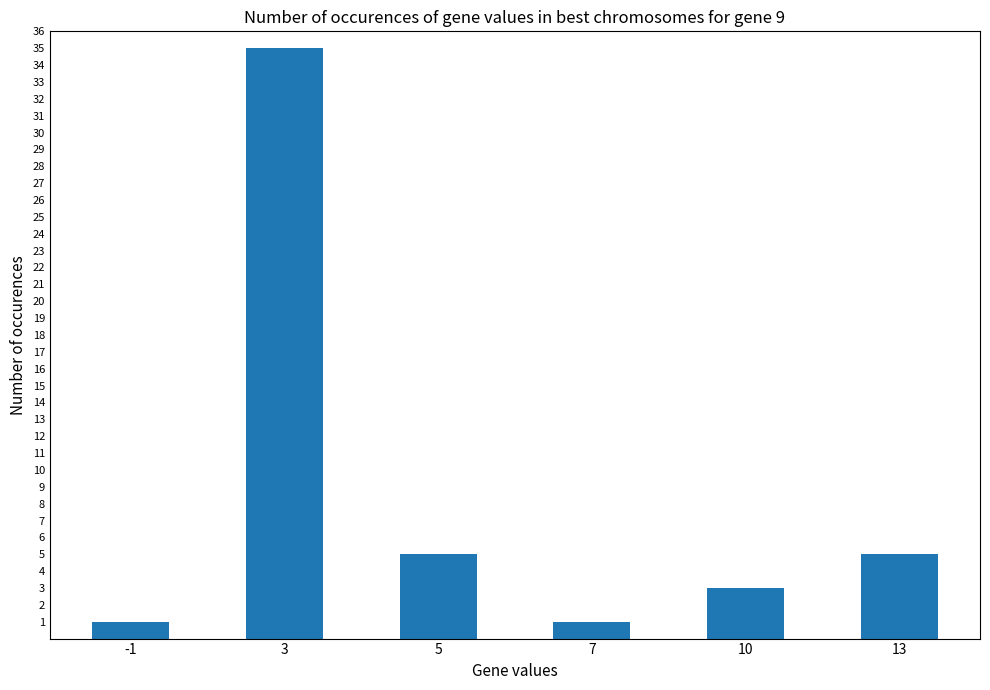

What is the sum of the values at -1 and 13?

6